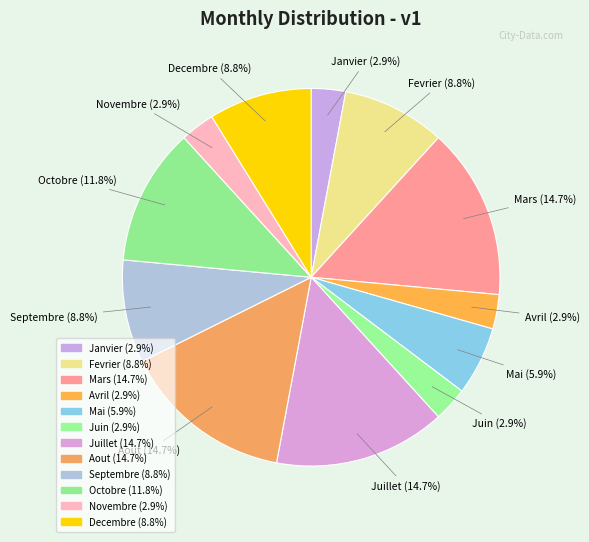

Which slice is the smallest?

Janvier